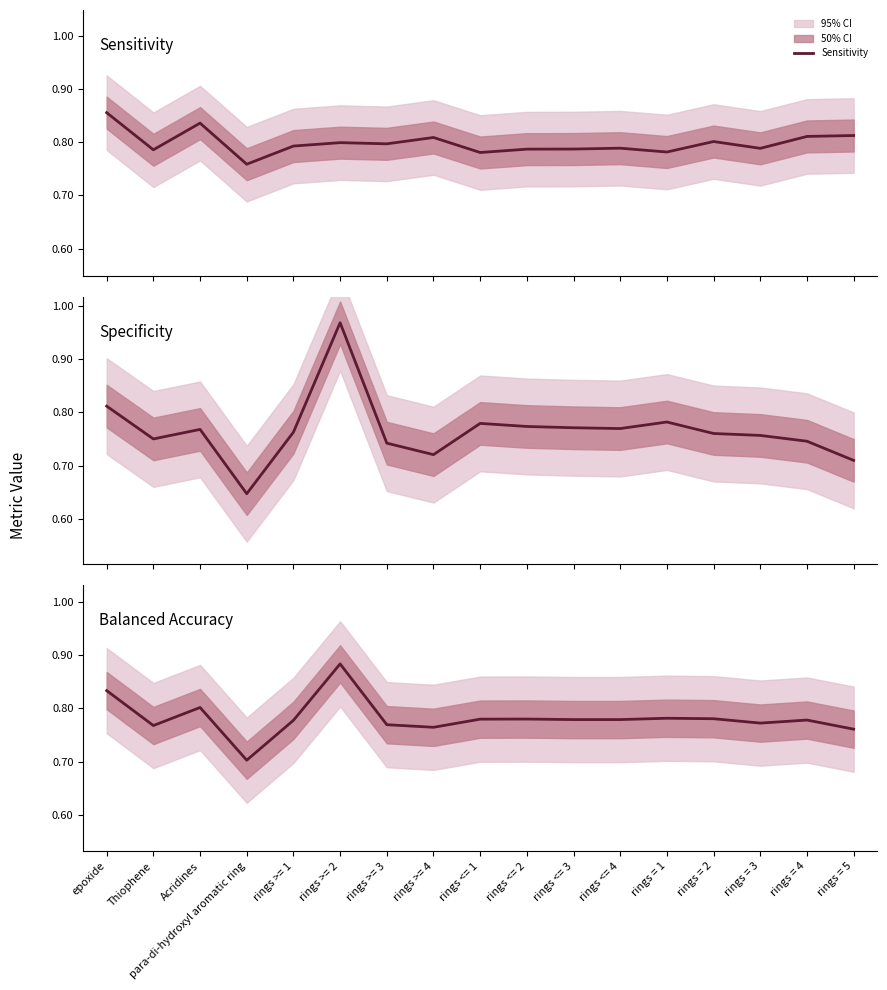

What is the label of the 2nd point from the left?

Thiophene